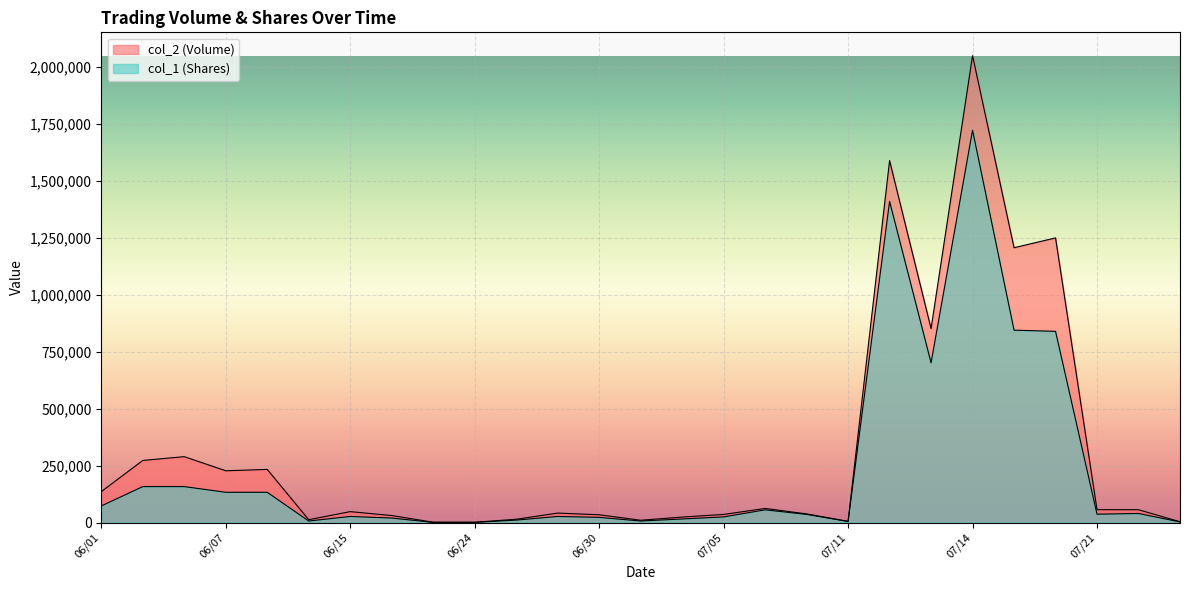

Read the col_2 (Volume) value at 06/04.

289240